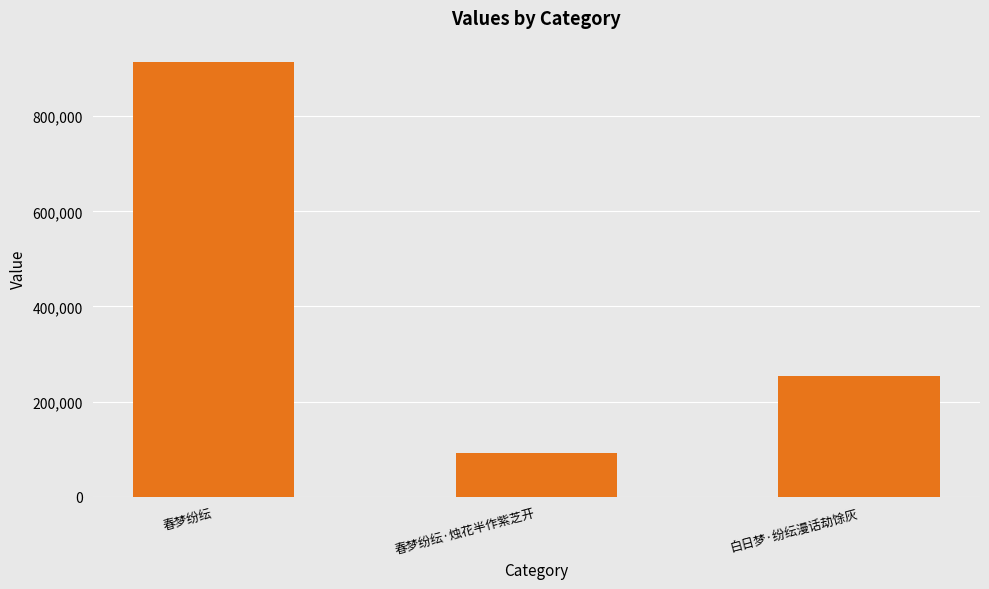

What value does the data have at 春梦纷纭?

913074